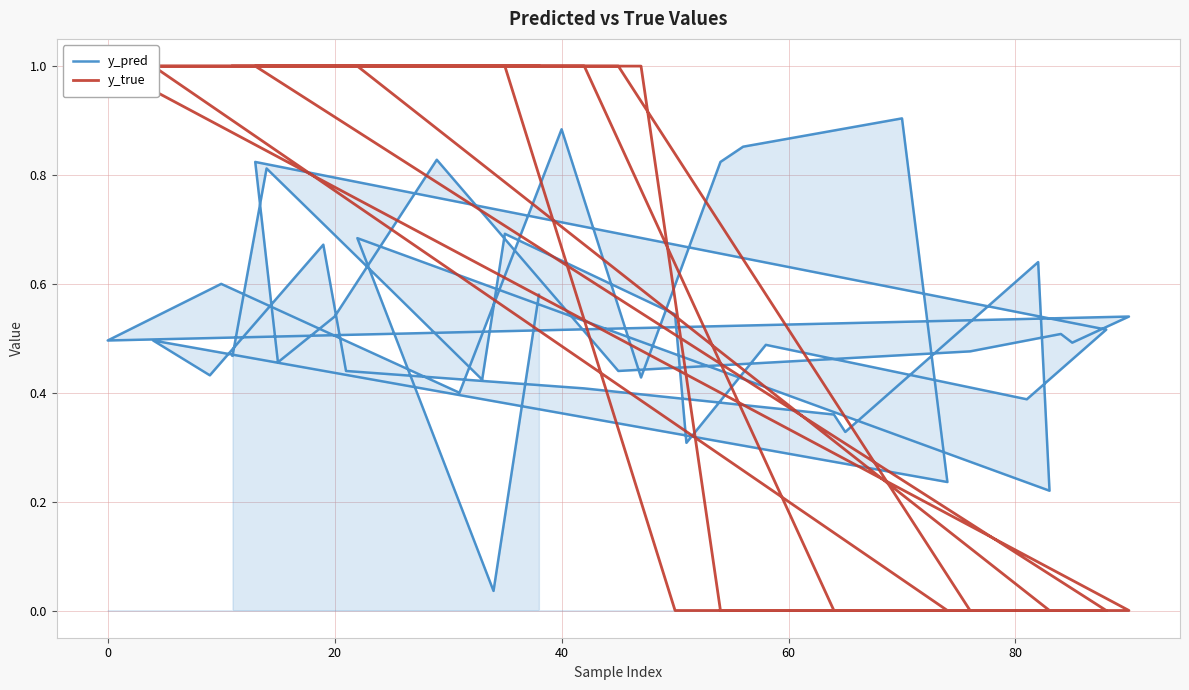

In y_pred, how many points are lower than both neighbors (excluding endpoints)?

14